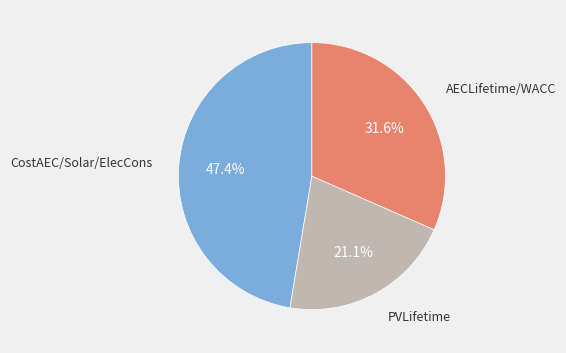

Is there a majority slice in this chart?

No